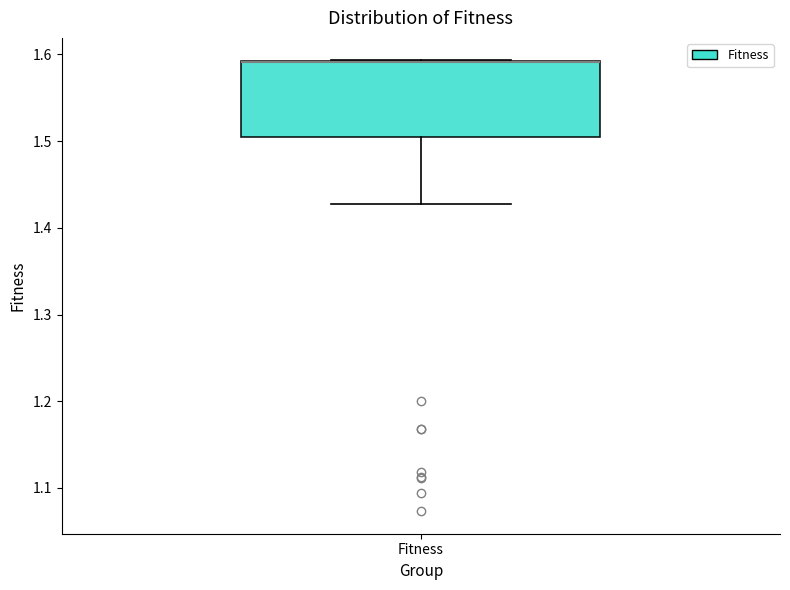

Transcribe this box plot: give where the median line is, the range the box spans, and where the two whiskers end, as read against the y-axis. The values are not printed on the chart, so give them approximately, as read against the axis.

median 1.59 (drawn on the box's upper edge), box 1.50 to 1.59, whiskers 1.43 to 1.59